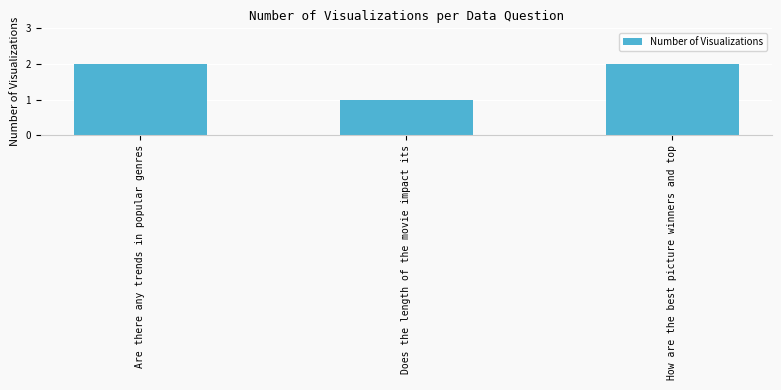

What is the difference between the values at How are the best picture winners and top and Does the length of the movie impact its?

1